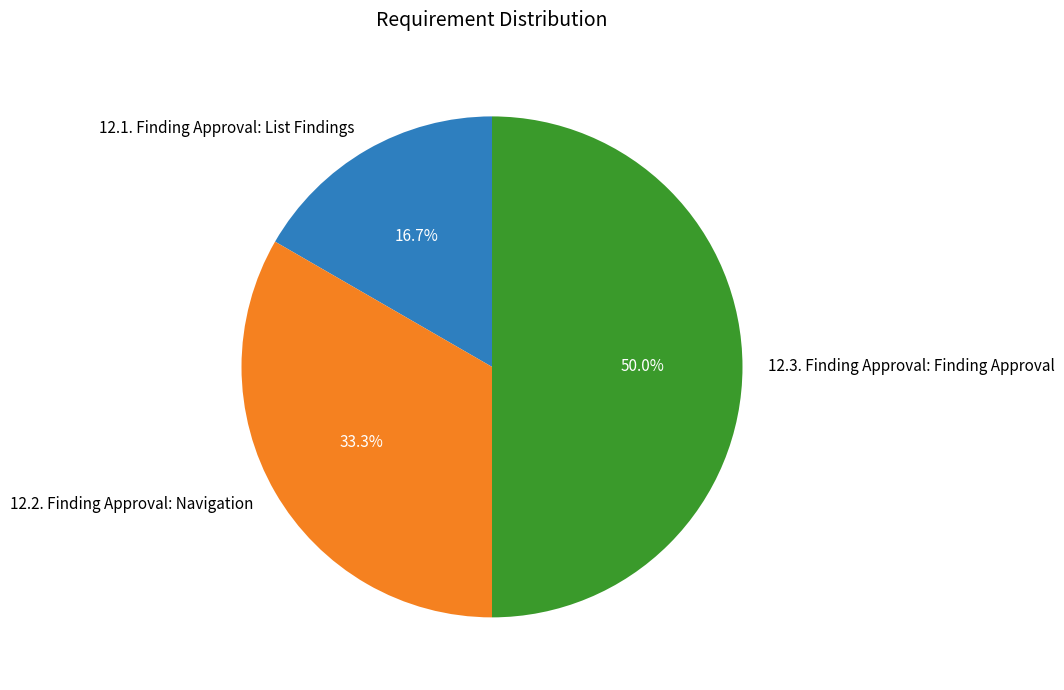

Does 12.2. Finding Approval: Navigation account for over 50% of the chart?

No